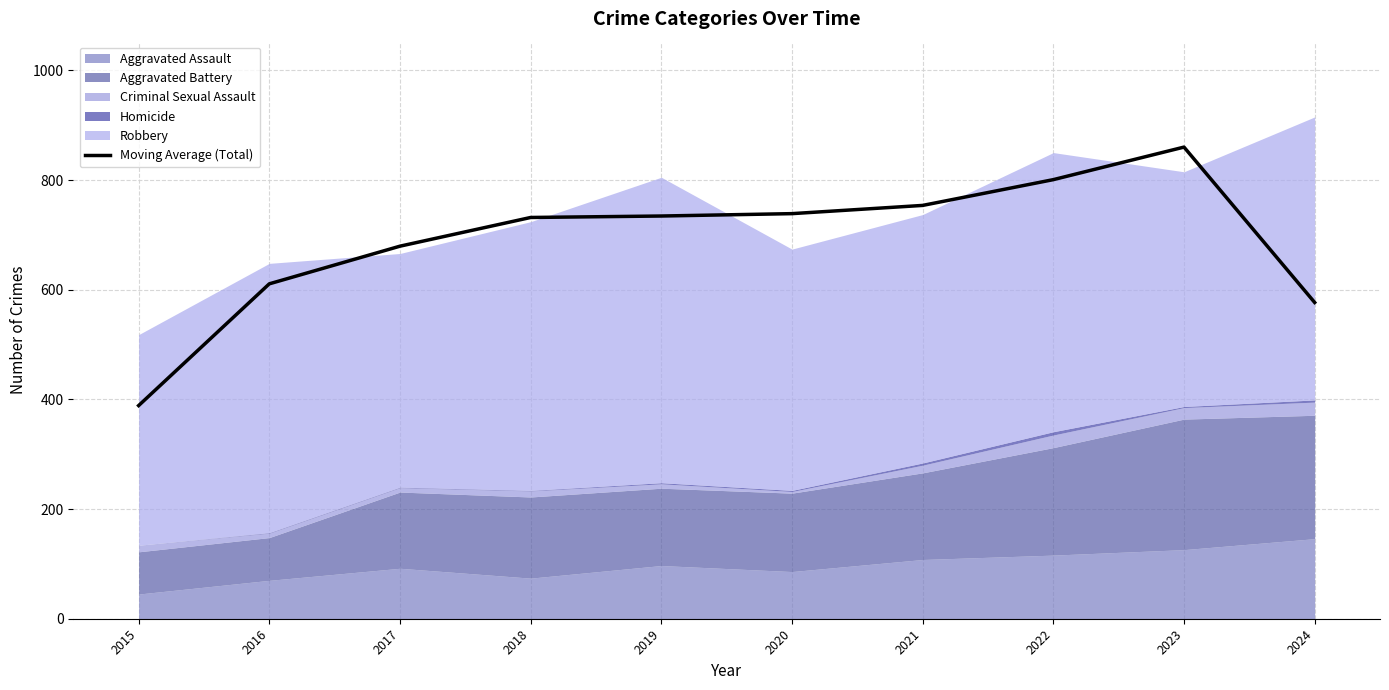

Does the chart have visible grid lines?

Yes